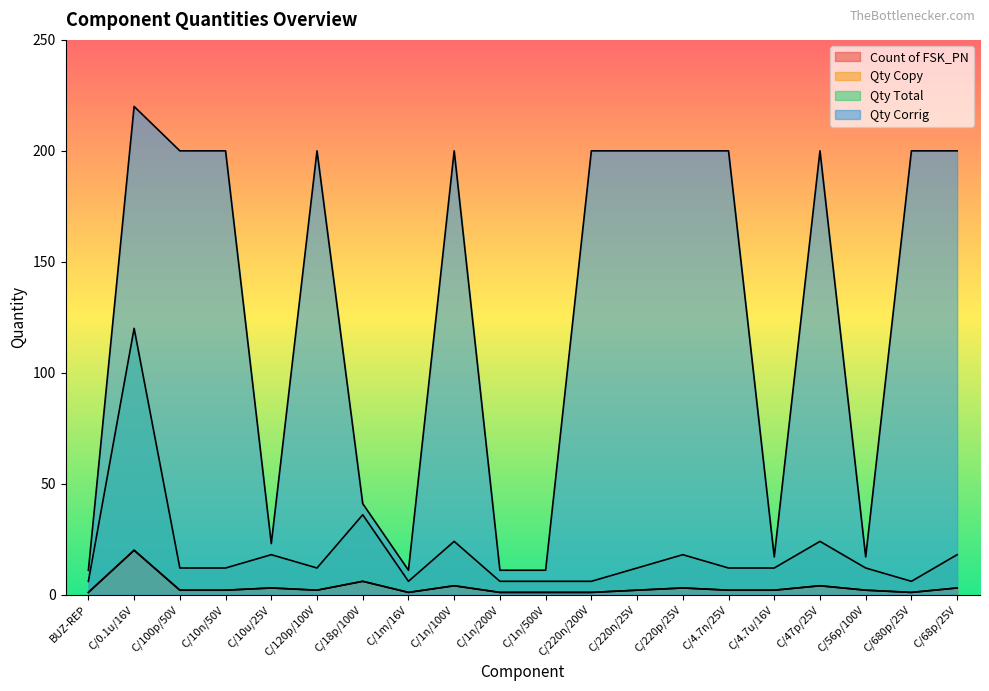

What is the total value across all series at C/10n/50V?

216